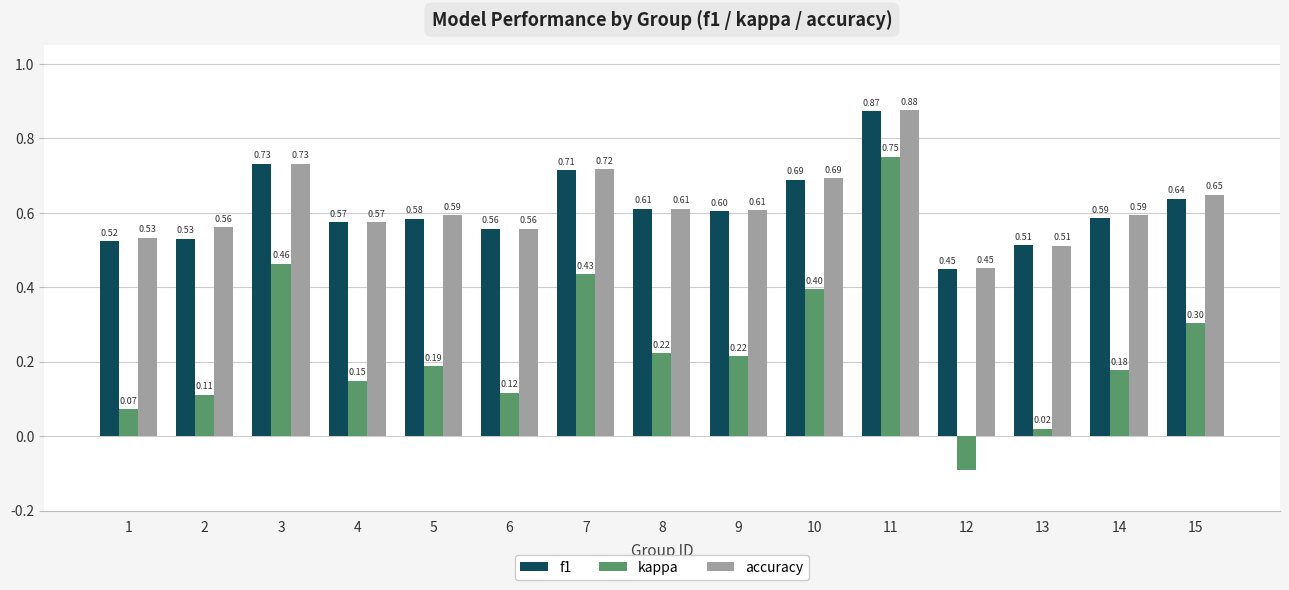

Count the accuracy values in the range 0 to 1.

15